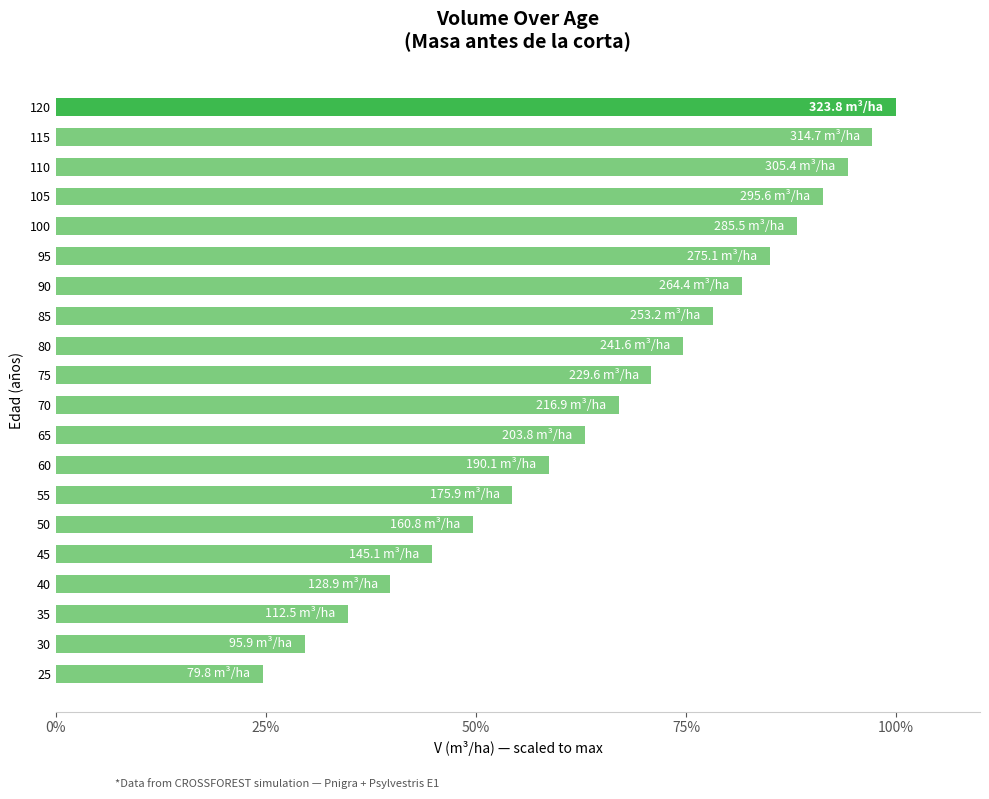

Rank the categories by value from lowest to highest.

25, 30, 35, 40, 45, 50, 55, 60, 65, 70, 75, 80, 85, 90, 95, 100, 105, 110, 115, 120